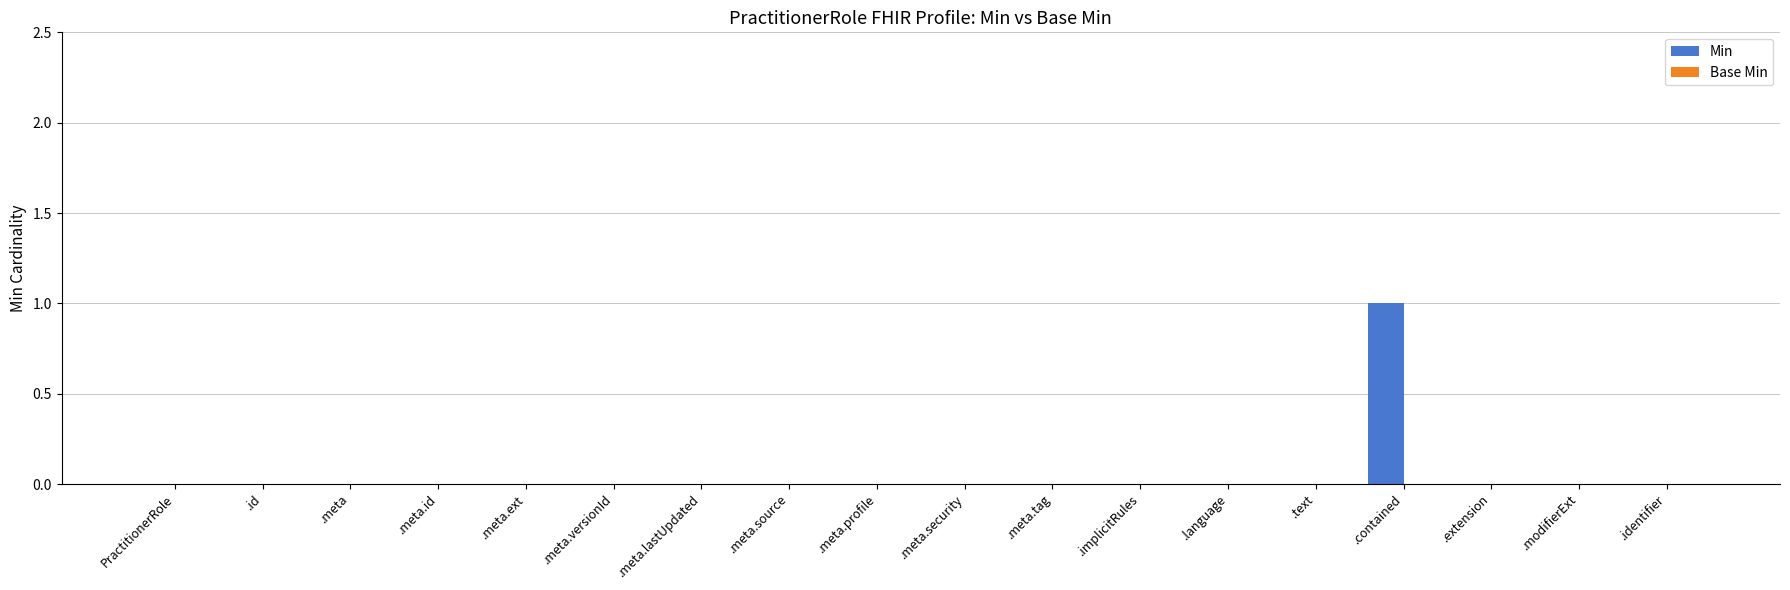

Reading left to right, transcribe all the data shown in this chart.

PractitionerRole=0	.id=0	.meta=0	.meta.id=0	.meta.ext=0	.meta.versionId=0	.meta.lastUpdated=0	.meta.source=0	.meta.profile=0	.meta.security=0	.meta.tag=0	.implicitRules=0	.language=0	.text=0	.contained=1	.extension=0	.modifierExt=0	.identifier=0